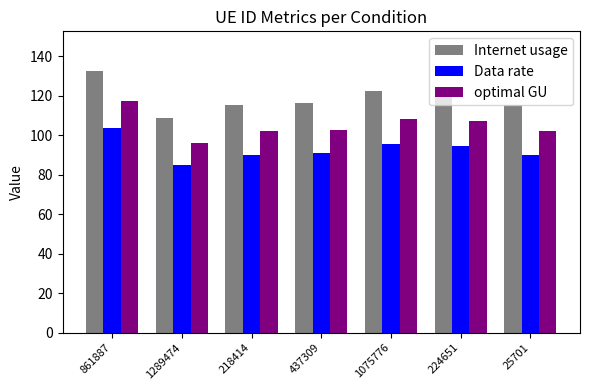

Is it true that Internet usage equals 85.4 at 861887?

False